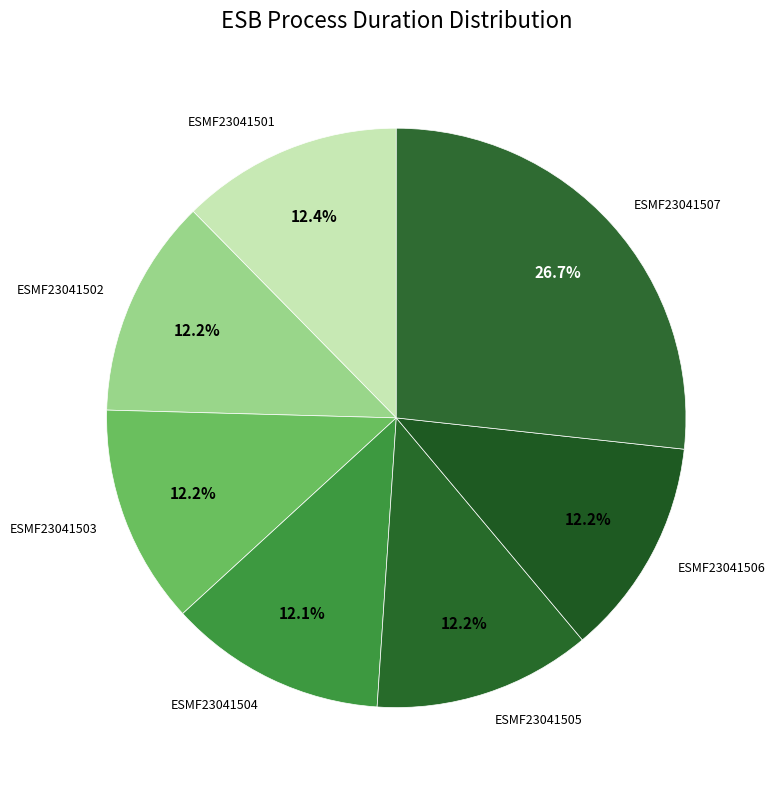

How many segments does this pie chart have?

7